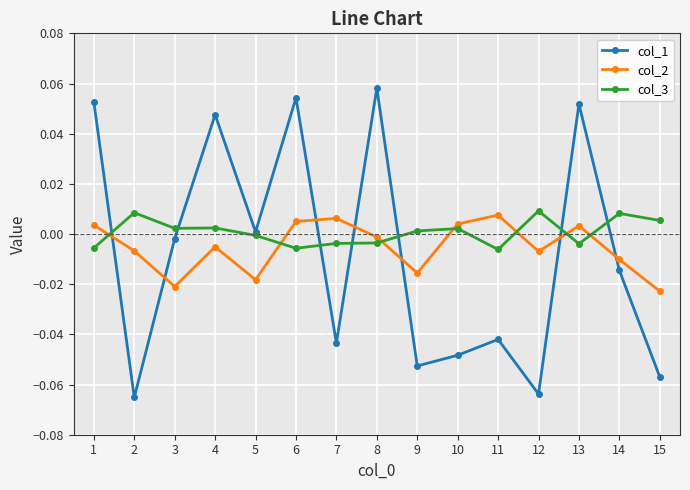

How many times do col_1 and col_2 cross each other?

7